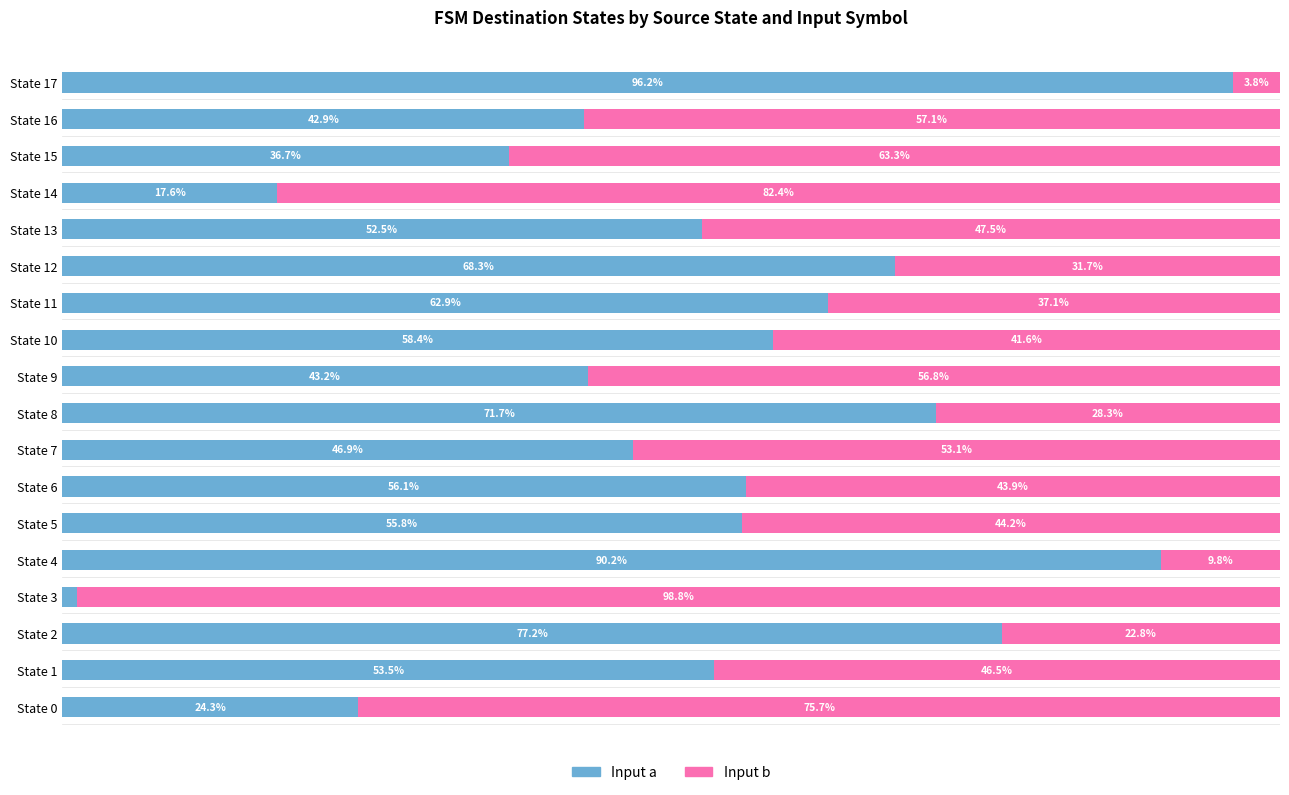

List the labels in order of Input a value, largest first.

State 17, State 4, State 2, State 8, State 12, State 11, State 10, State 6, State 5, State 1, State 13, State 7, State 9, State 16, State 15, State 0, State 14, State 3